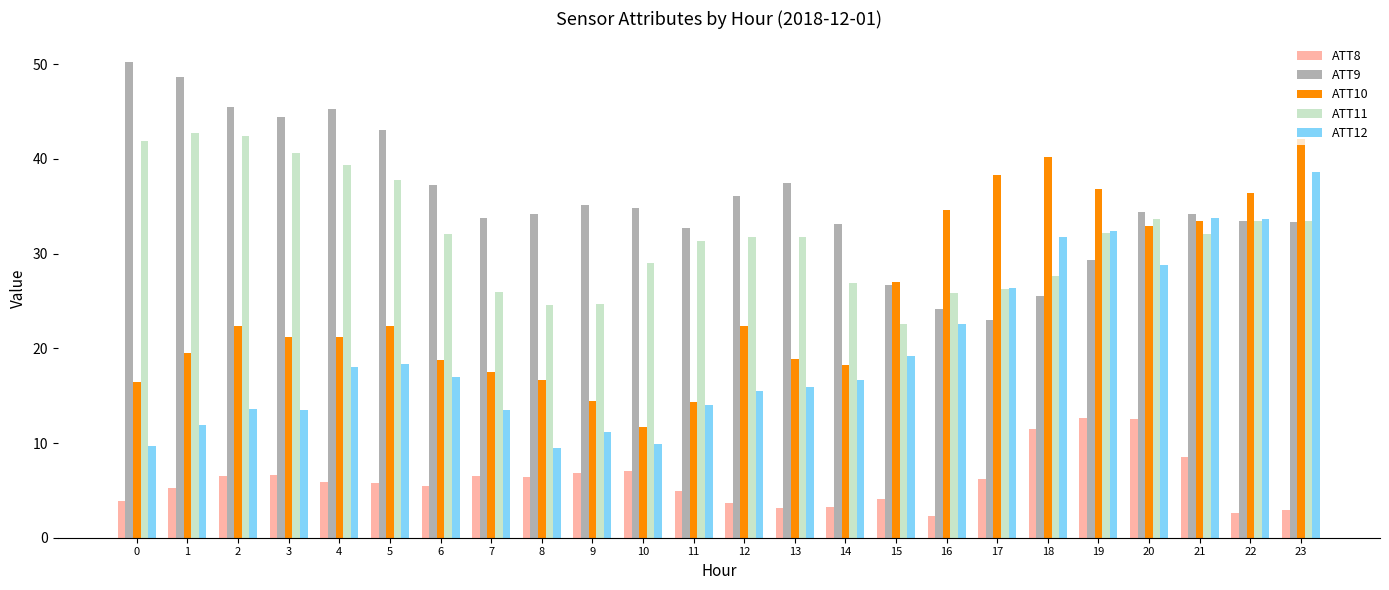

What is the average value of the ATT11 series?

32.1